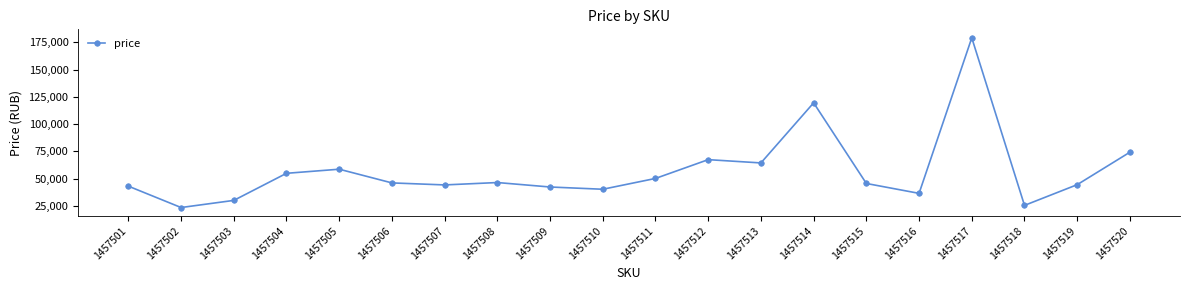

What is the change in value from 1457502 to 1457518?

+1958